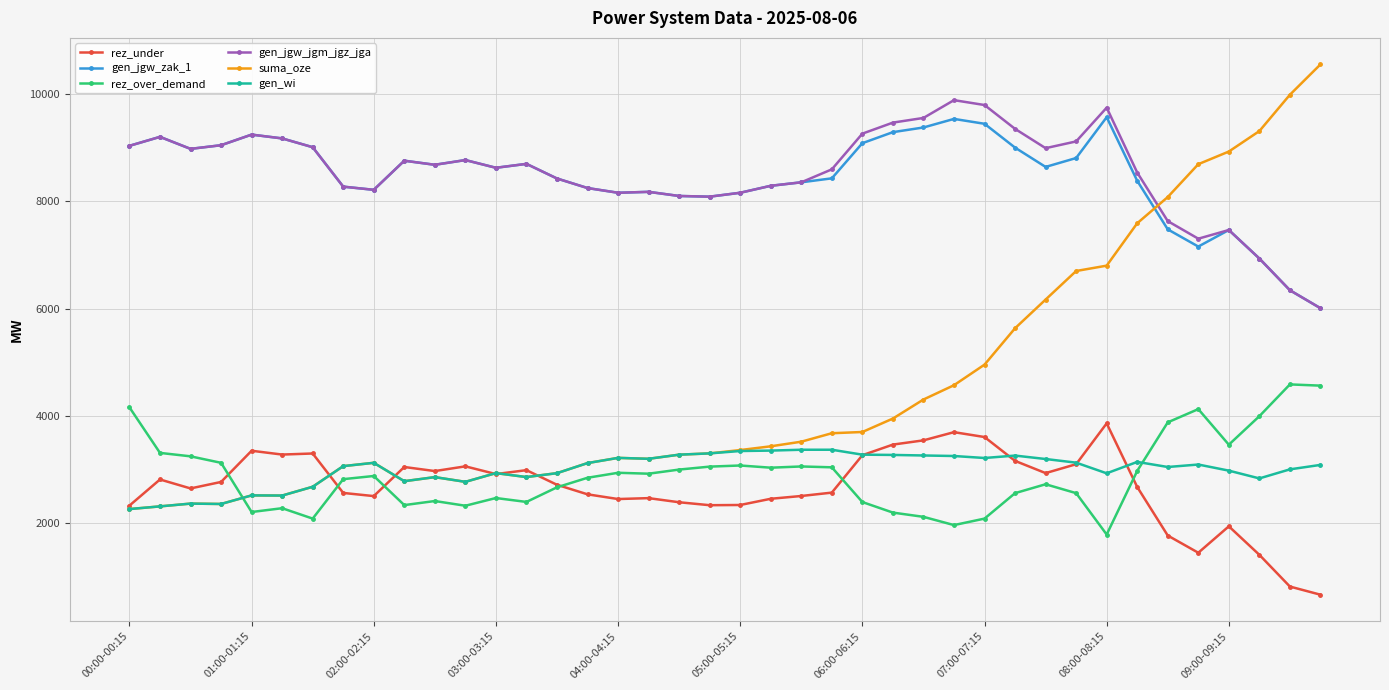

What is the value of the gen_jgw_zak_1 point at the 8th from the left?

8276